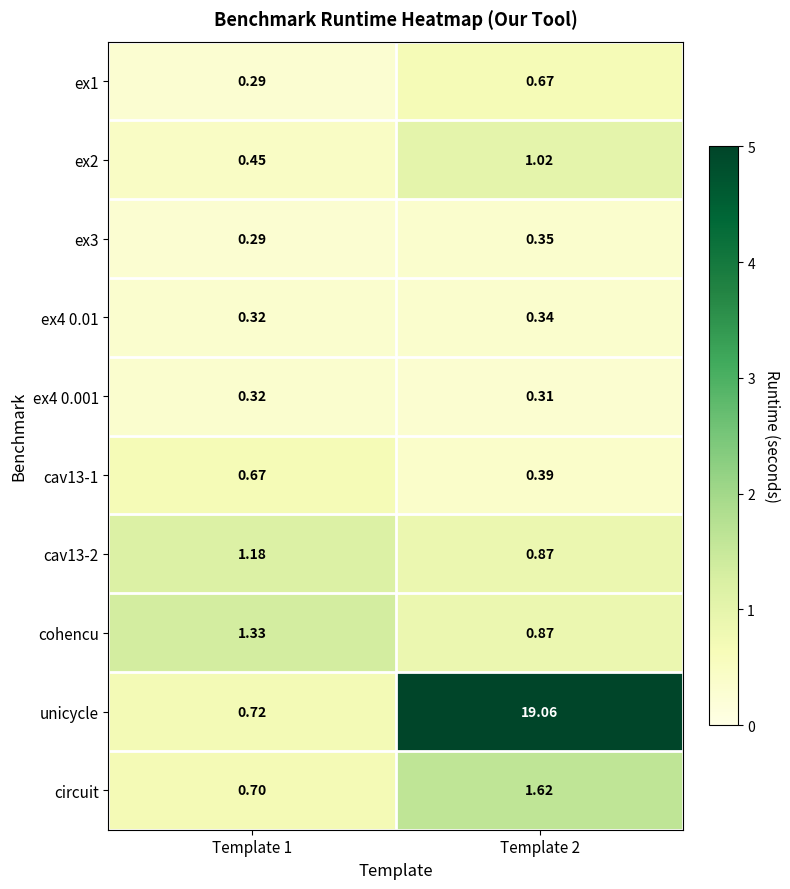

Between Template 1 and Template 2, which series saw the biggest shift?

unicycle